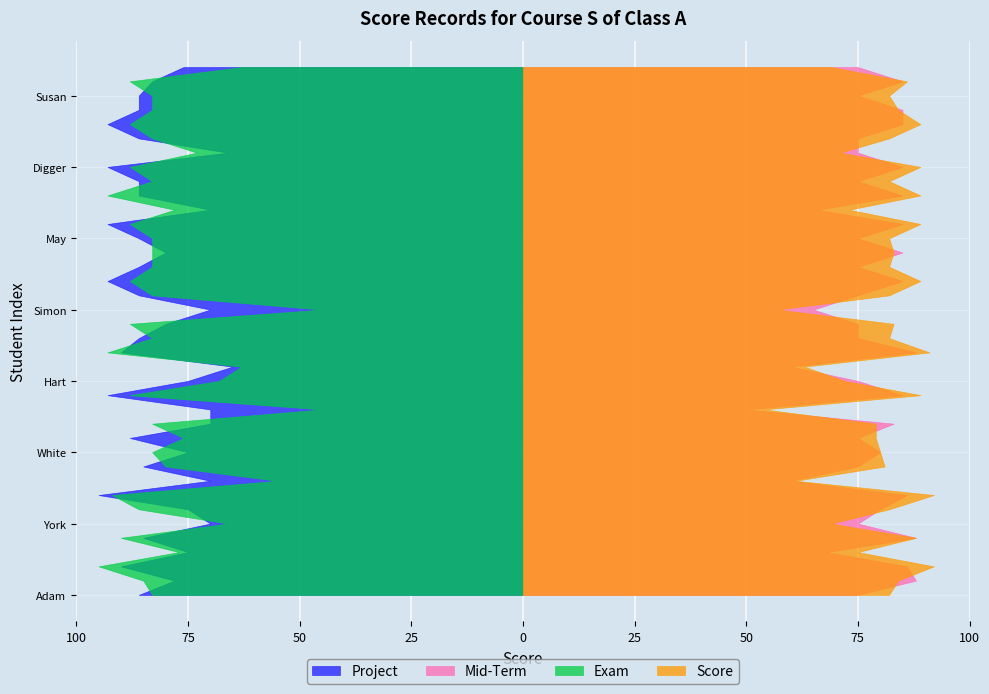

Reading left to right, what are all the values shown in this chart?

Project: Adam=86	Eva=78	Smith=90	Bob=75	Tom=85	York=70	Lisa=75	Hilton=95	Lincoln=70	Yourdon=85	White=75	Jack=88	Patrick=70	William=70	Kais=93	Hart=75	Marthon=65	Jackson=90	Nilson=86	Winston=80	Simon=70	Duke=86	Yale=93	Cambridge=86	Kucker=80	May=86	Amy=93	Pop=70	Lily=86	Marks=86	Digger=93	Black=66	Peppy=86	Houston=93	Frank=86	Susan=86	Bright=83	Wise=76
Mid-Term: Adam=75	Eva=88	Smith=86	Bob=68	Tom=88	York=75	Lisa=80	Hilton=86	Lincoln=60	Yourdon=75	White=80	Jack=75	Patrick=83	William=50	Kais=85	Hart=75	Marthon=60	Jackson=88	Nilson=75	Winston=75	Simon=65	Duke=75	Yale=85	Cambridge=75	Kucker=85	May=75	Amy=85	Pop=66	Lily=85	Marks=75	Digger=85	Black=75	Peppy=75	Houston=85	Frank=85	Susan=75	Bright=85	Wise=75
Exam: Adam=83	Eva=85	Smith=95	Bob=77	Tom=90	York=66	Lisa=86	Hilton=92	Lincoln=55	Yourdon=80	White=83	Jack=76	Patrick=83	William=45	Kais=88	Hart=68	Marthon=63	Jackson=93	Nilson=83	Winston=88	Simon=45	Duke=83	Yale=88	Cambridge=83	Kucker=83	May=83	Amy=88	Pop=78	Lily=93	Marks=83	Digger=88	Black=73	Peppy=83	Houston=88	Frank=83	Susan=83	Bright=88	Wise=63
Score: Adam=82	Eva=84	Smith=92	Bob=75	Tom=88	York=69	Lisa=82	Hilton=92	Lincoln=61	Yourdon=81	White=80	Jack=79	Patrick=79	William=54	Kais=89	Hart=72	Marthon=63	Jackson=91	Nilson=82	Winston=83	Simon=57	Duke=82	Yale=89	Cambridge=82	Kucker=83	May=82	Amy=89	Pop=73	Lily=89	Marks=82	Digger=89	Black=71	Peppy=82	Houston=89	Frank=84	Susan=82	Bright=86	Wise=69